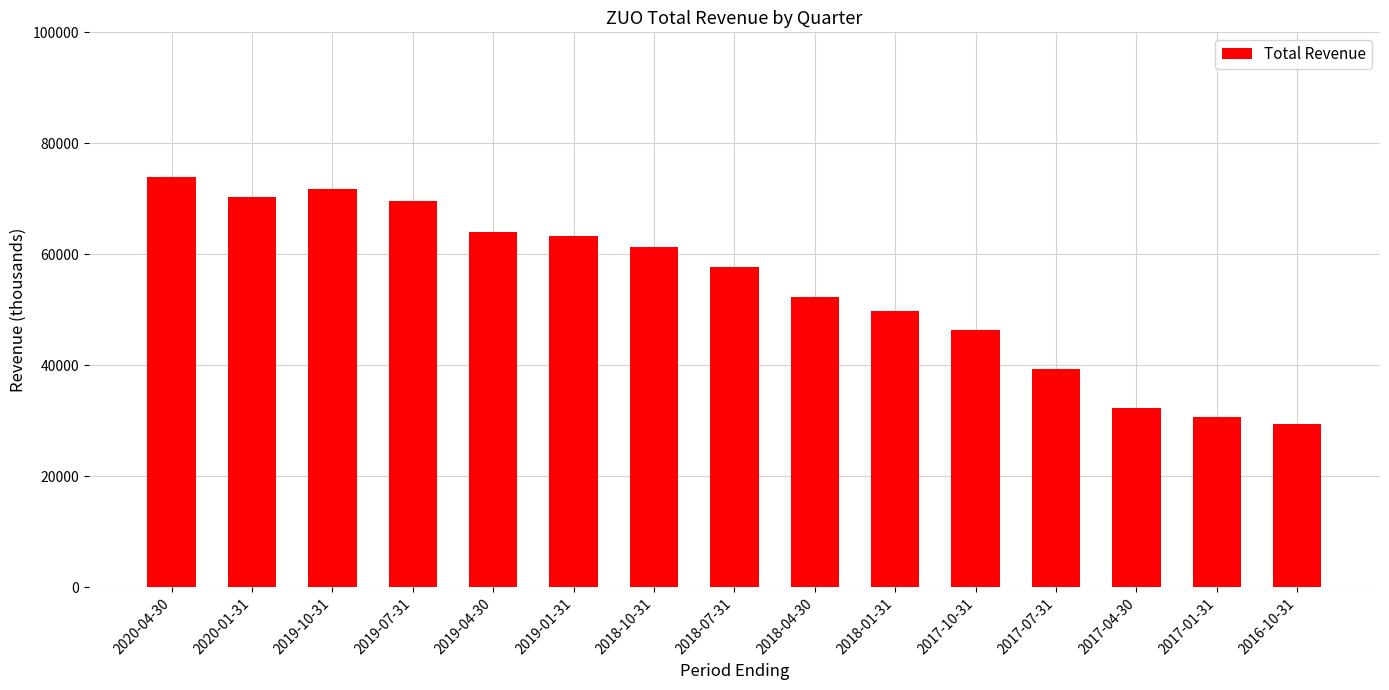

What is the ratio of the value at 2018-10-31 to the value at 2019-01-31?

1.0